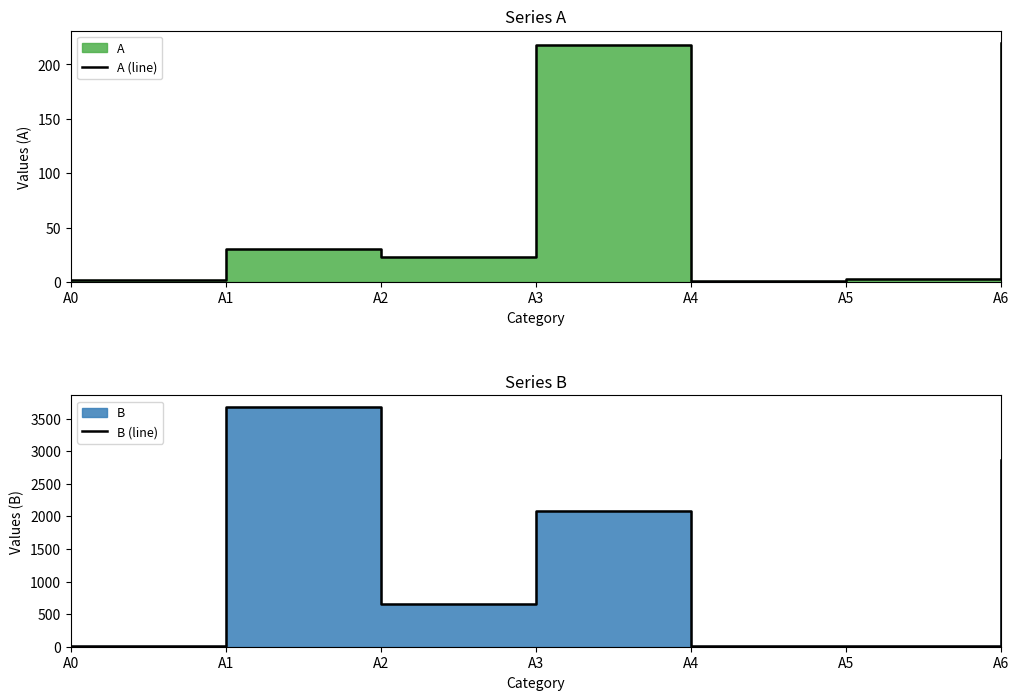

What is the value of the B (line) point at the 5th from the left?

9